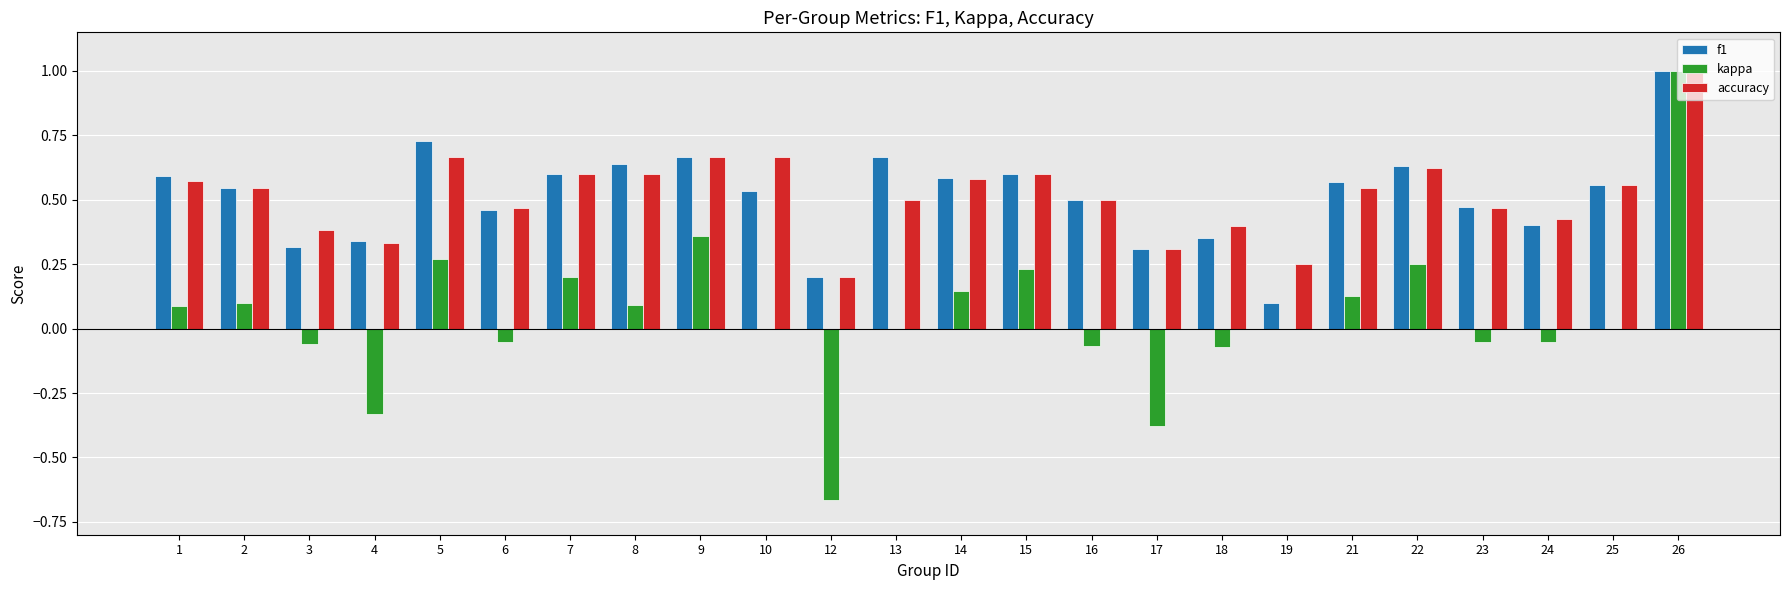

What is the highest value of the accuracy series?

1.0